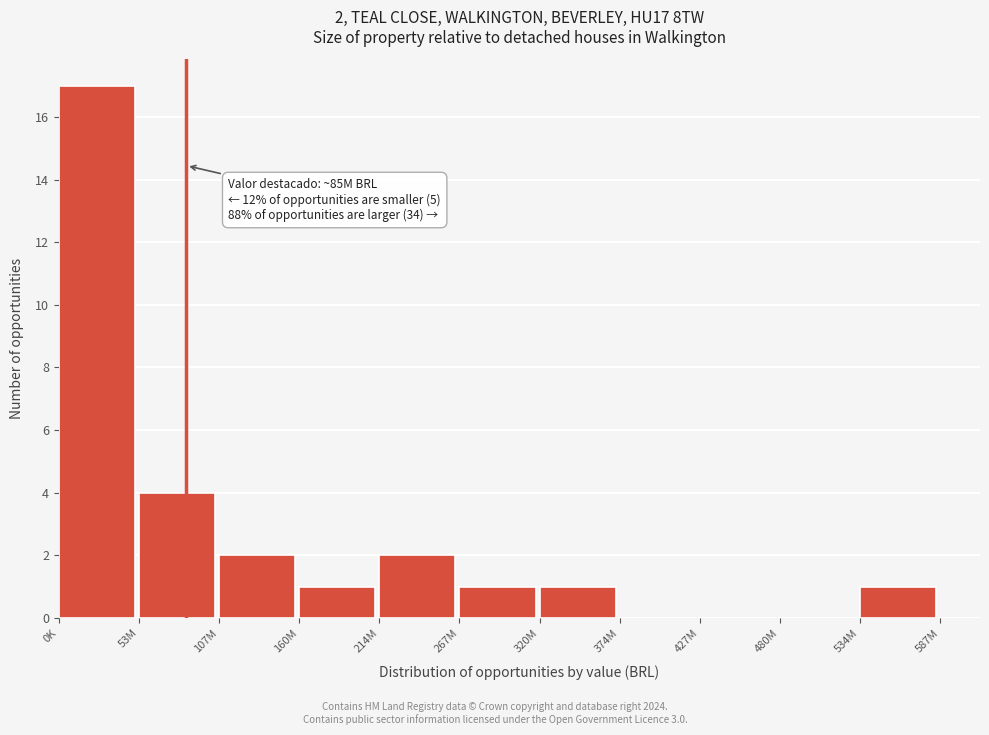

Reading left to right, transcribe all the data shown in this chart.

0K=17	53M=4	107M=2	160M=1	214M=2	267M=1	320M=1	374M=0	427M=0	480M=0	534M=1